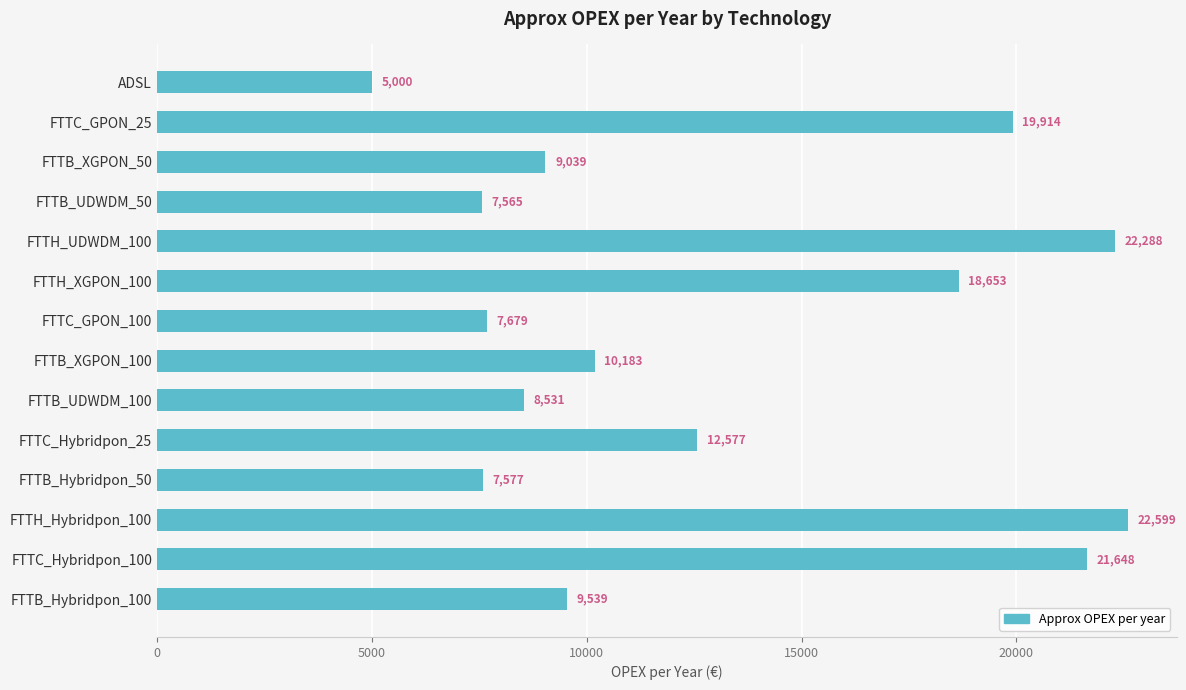

What is the ratio of the value at FTTC_Hybridpon_100 to the value at FTTC_GPON_100?

2.8